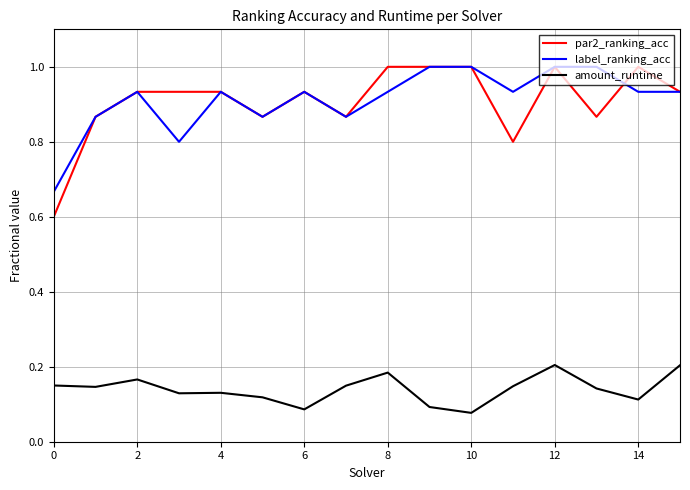

True or false: label_ranking_acc and amount_runtime intersect in this chart.

False